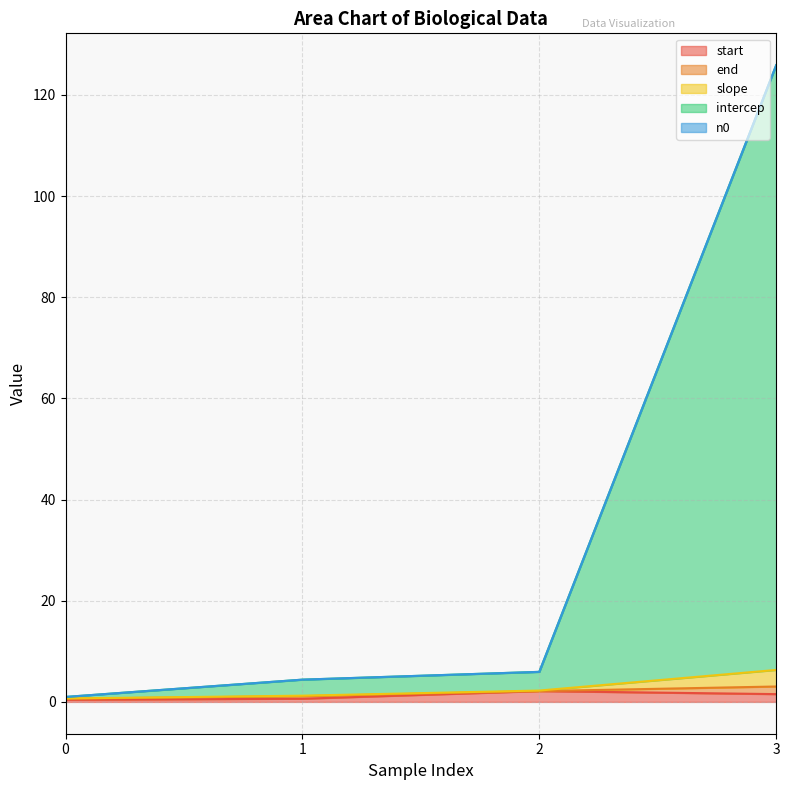

What is the total value across all series at 2?

5.9